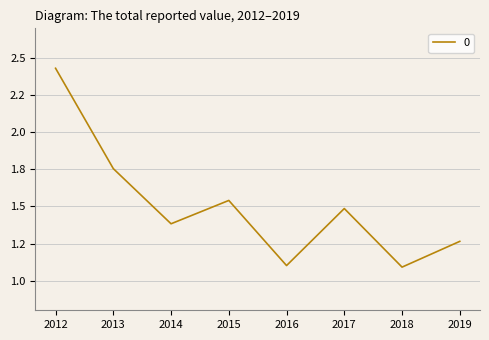

Does the chart display data point markers on the line(s)?

No